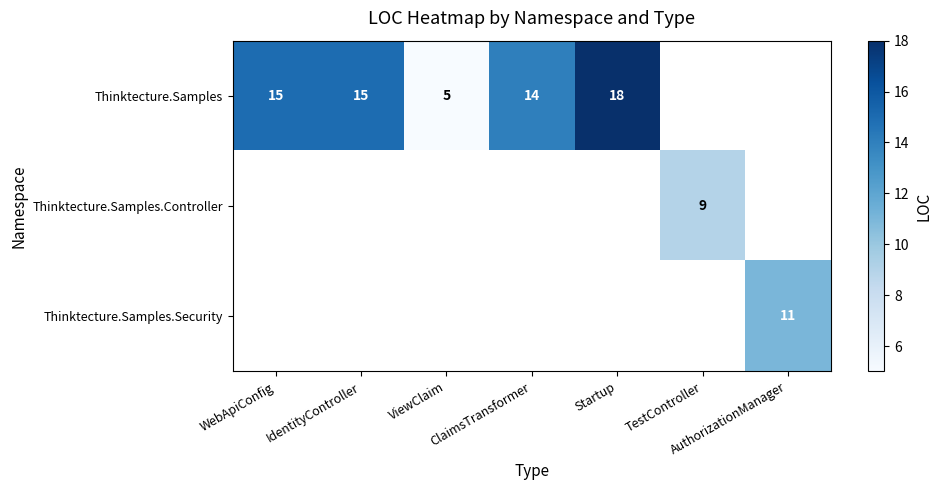

Is it true that Thinktecture.Samples equals 8.3 at ViewClaim?

False